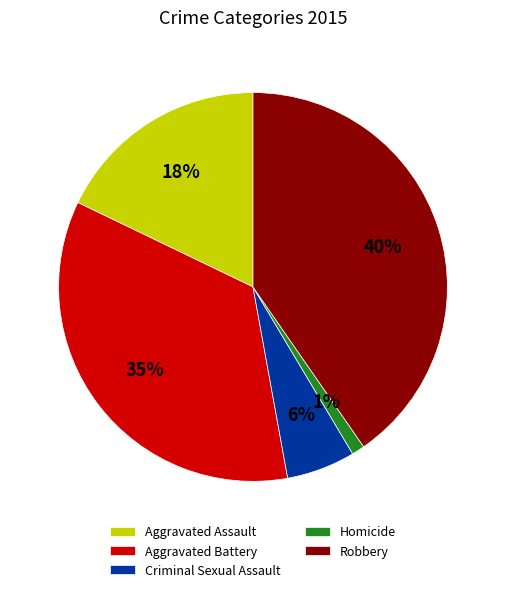

To the nearest percent, what percentage of the pie is Criminal Sexual Assault?

6%